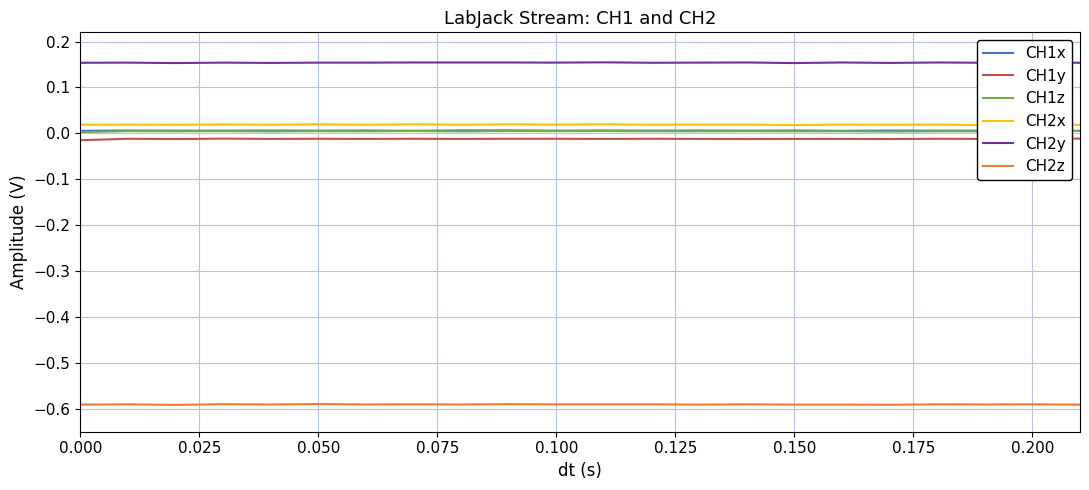

The CH1x series shows 0.0 at 0.200. True or false?

True